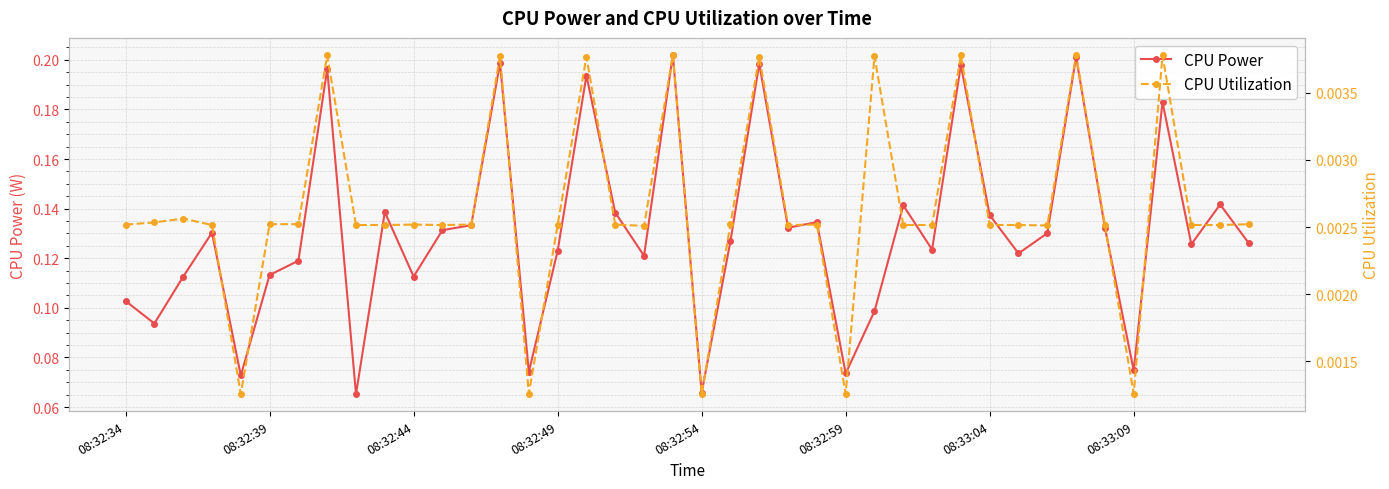

Is it true that CPU Utilization equals 0.0 at 23?

False